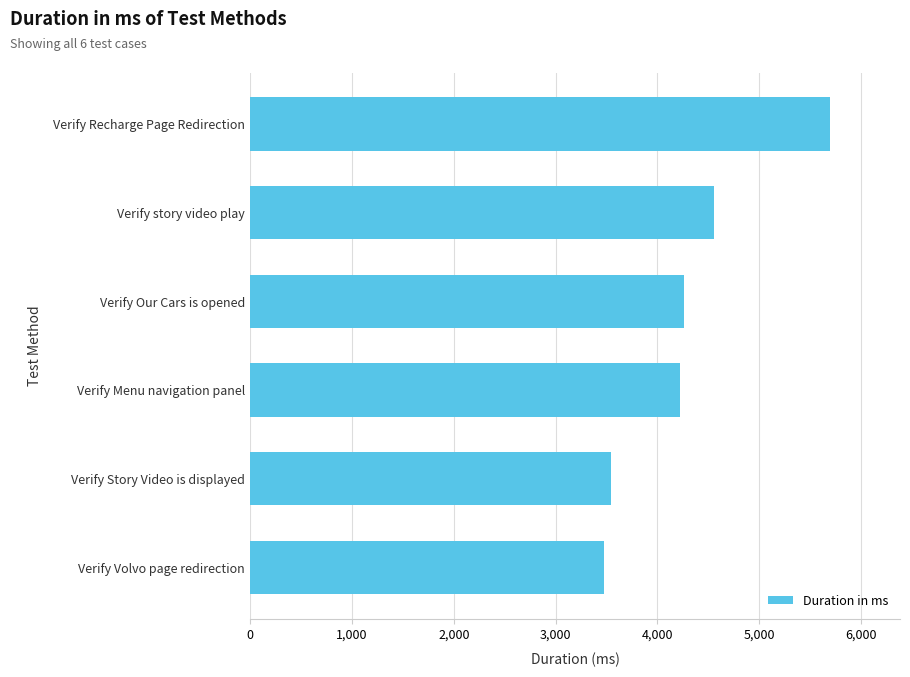

What is the greatest value displayed?

5697